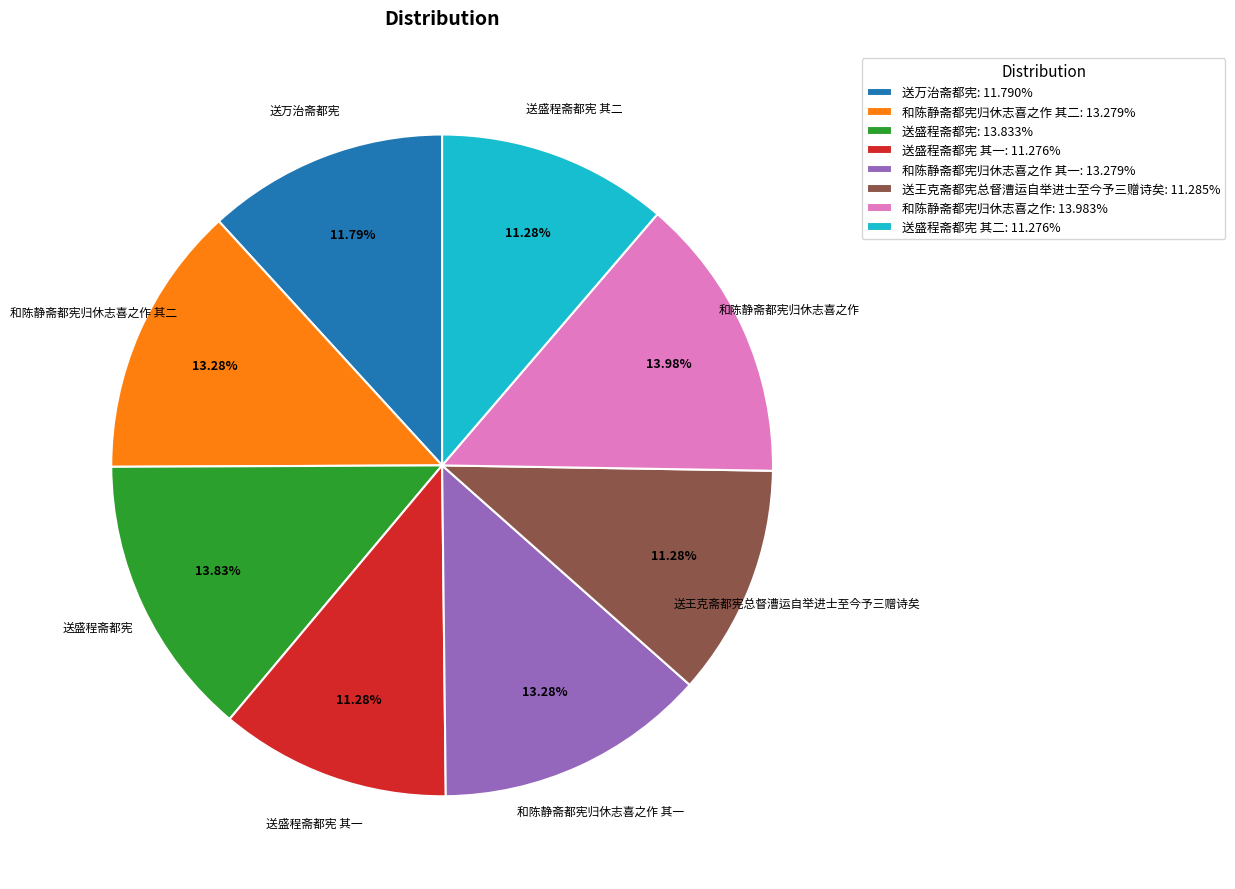

To the nearest percent, what portion does 和陈静斋都宪归休志喜之作 其二 represent?

13%